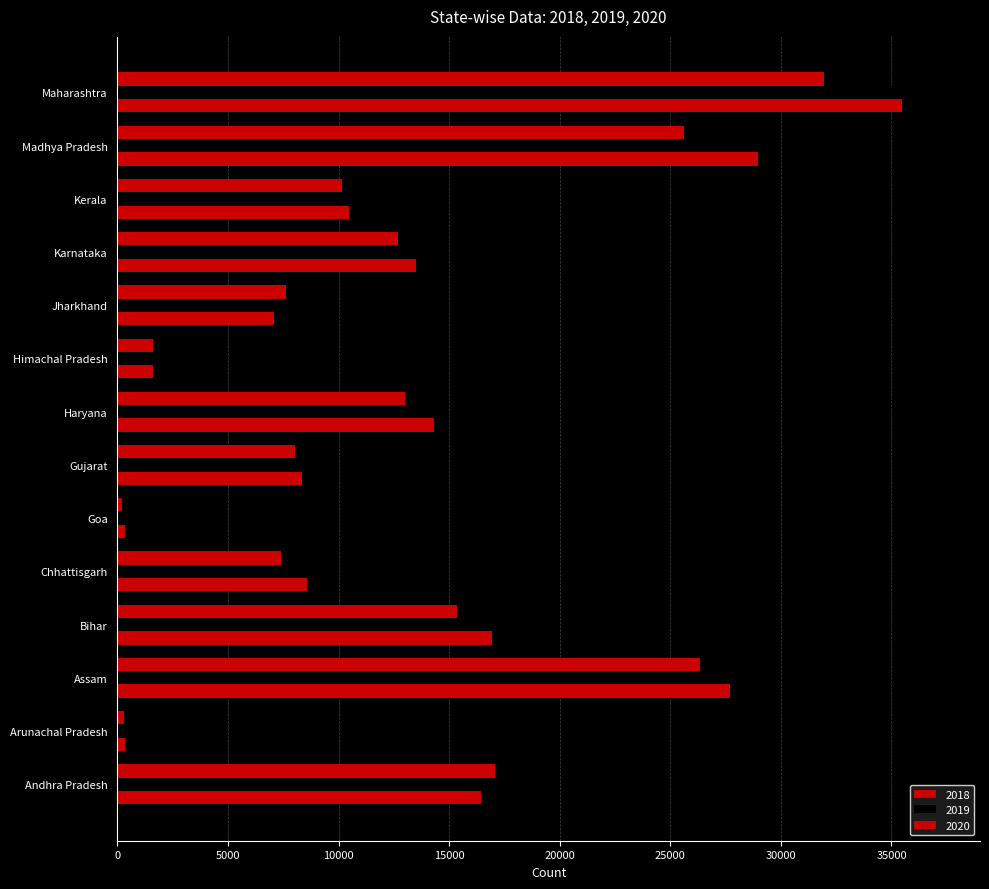

How many categories are shown in the chart?

14